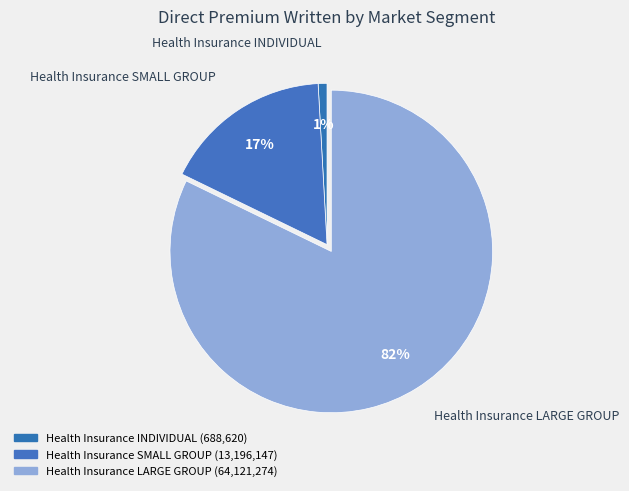

How many segments does this pie chart have?

3